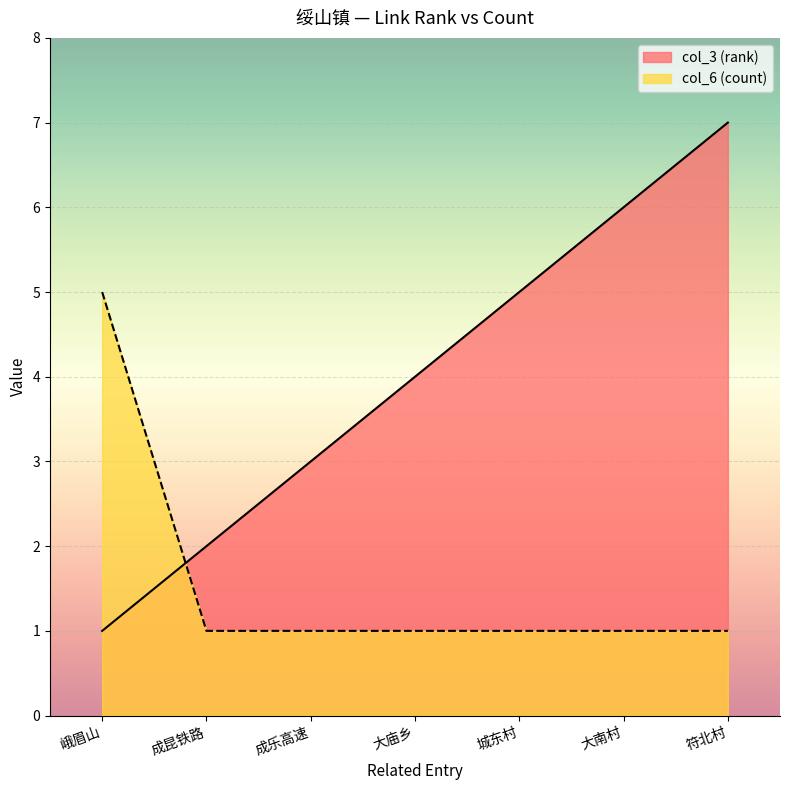

Reading right to left, list all the values displayed in this chart.

col_3 (rank): 符北村=7	大南村=6	城东村=5	大庙乡=4	成乐高速=3	成昆铁路=2	峨眉山=1
col_6 (count): 符北村=1	大南村=1	城东村=1	大庙乡=1	成乐高速=1	成昆铁路=1	峨眉山=5